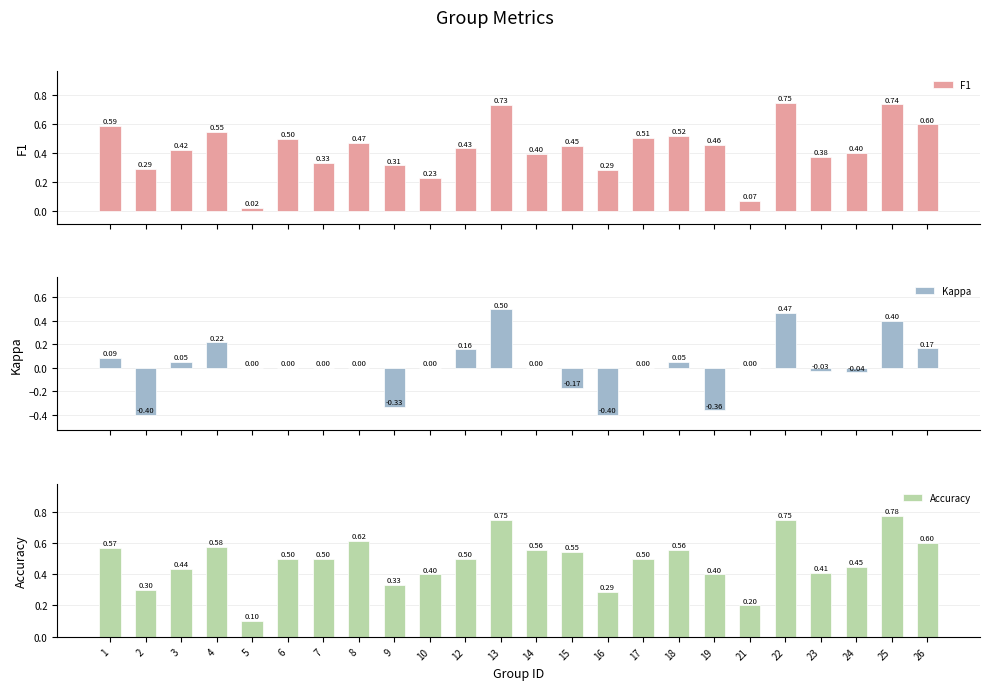

The value of F1 at 16 is 0.4. True or false?

False